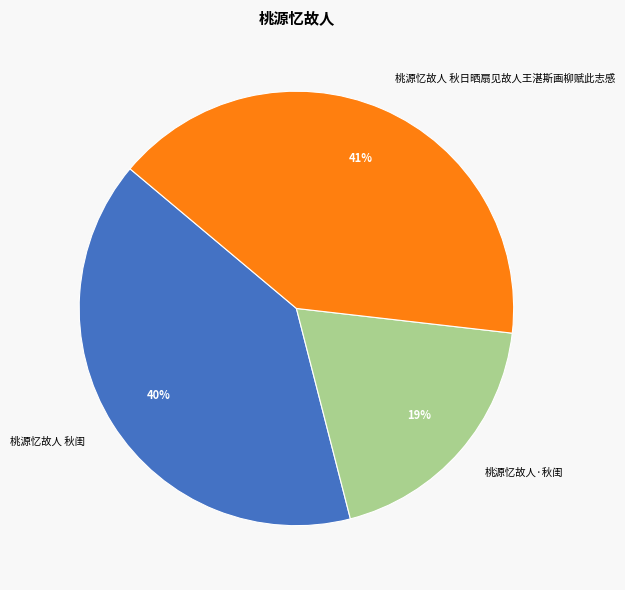

True or false: 桃源忆故人 秋闺 accounts for 40% of the total.

True